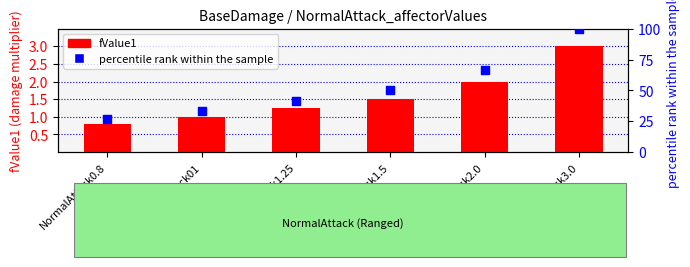

Which series reaches the maximum Y coordinate?

percentile rank within sample